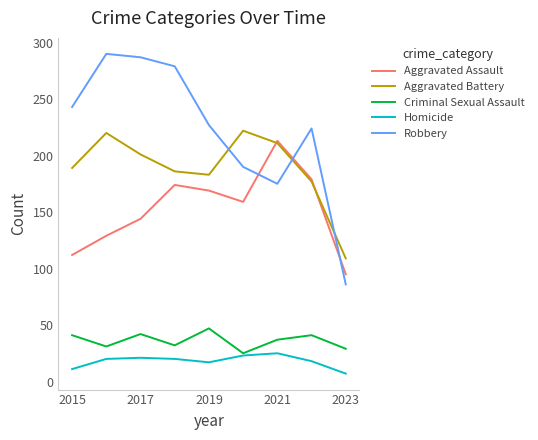

What is the difference between the maximum and second lowest values in the Aggravated Assault series?

101